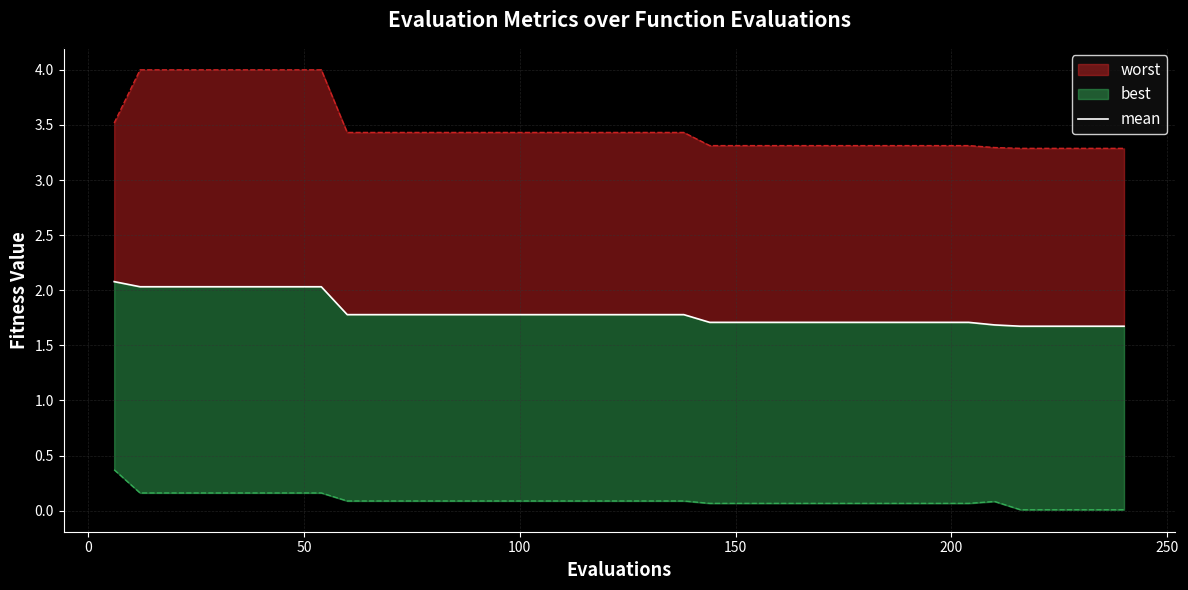

The value at 12 is 0.4. True or false?

False